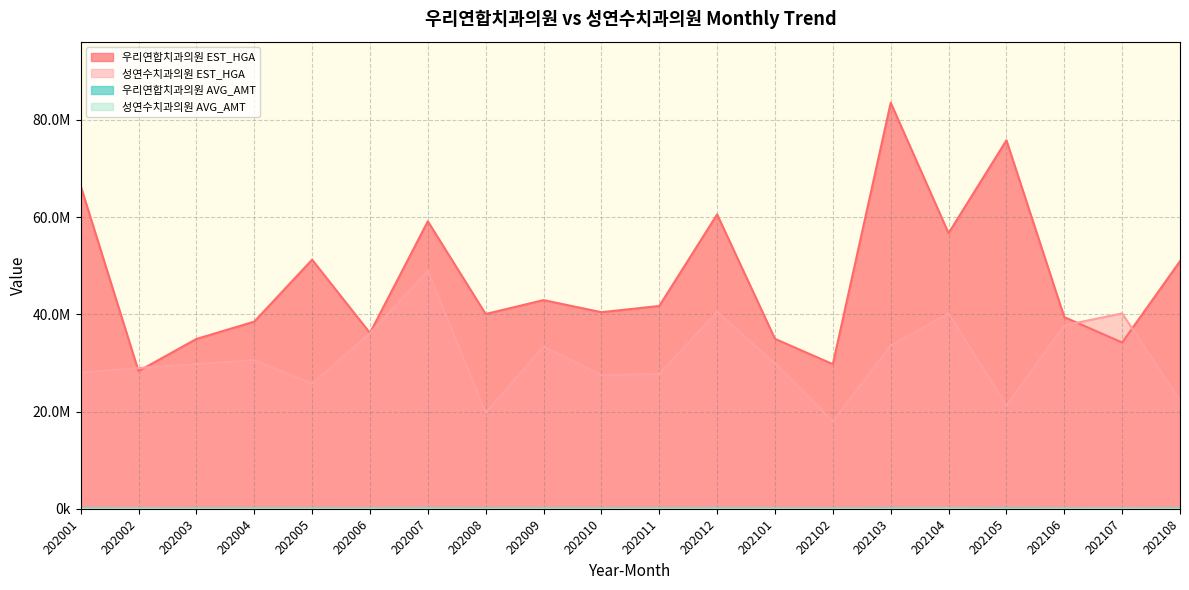

The value of 우리연합치과의원 EST_HGA at 202102 is 9864377. True or false?

False